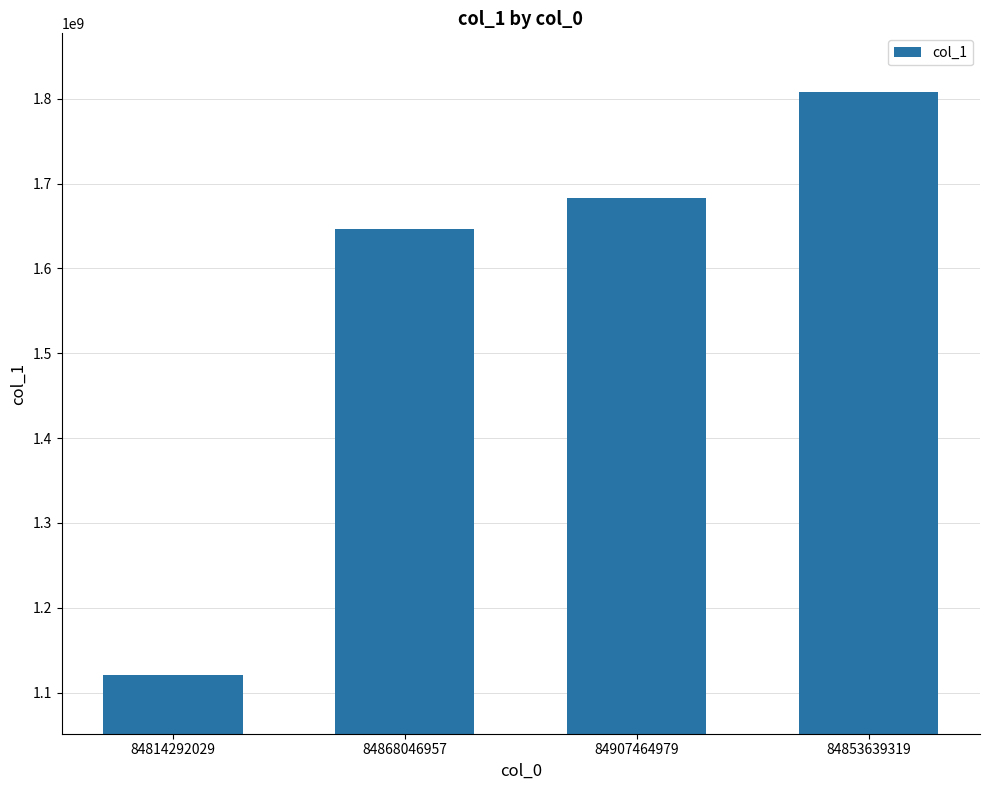

What is the label of the 3rd bar from the left?

84907464979